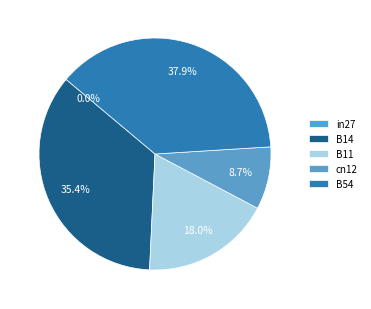

To the nearest percent, what portion does B54 represent?

38%